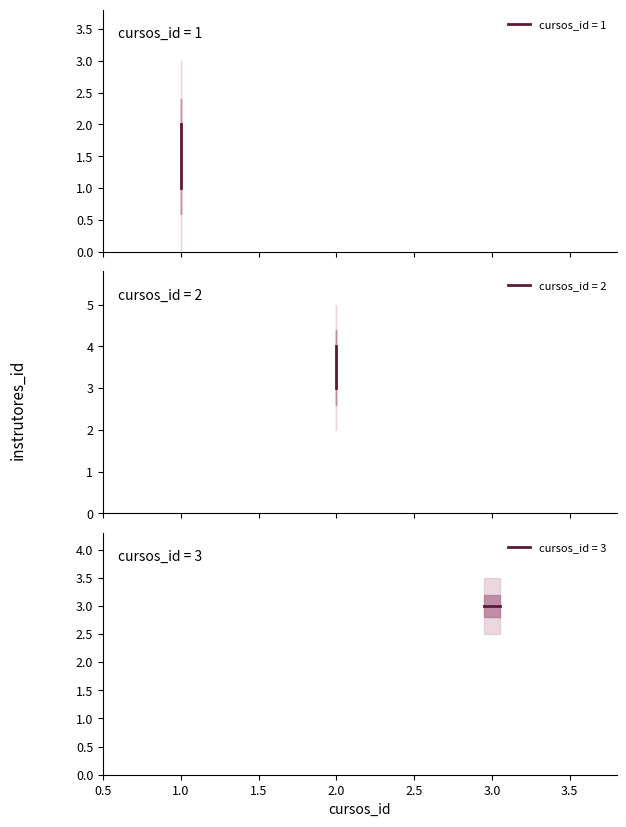

Where is the data nearest to the value 2?

1.0